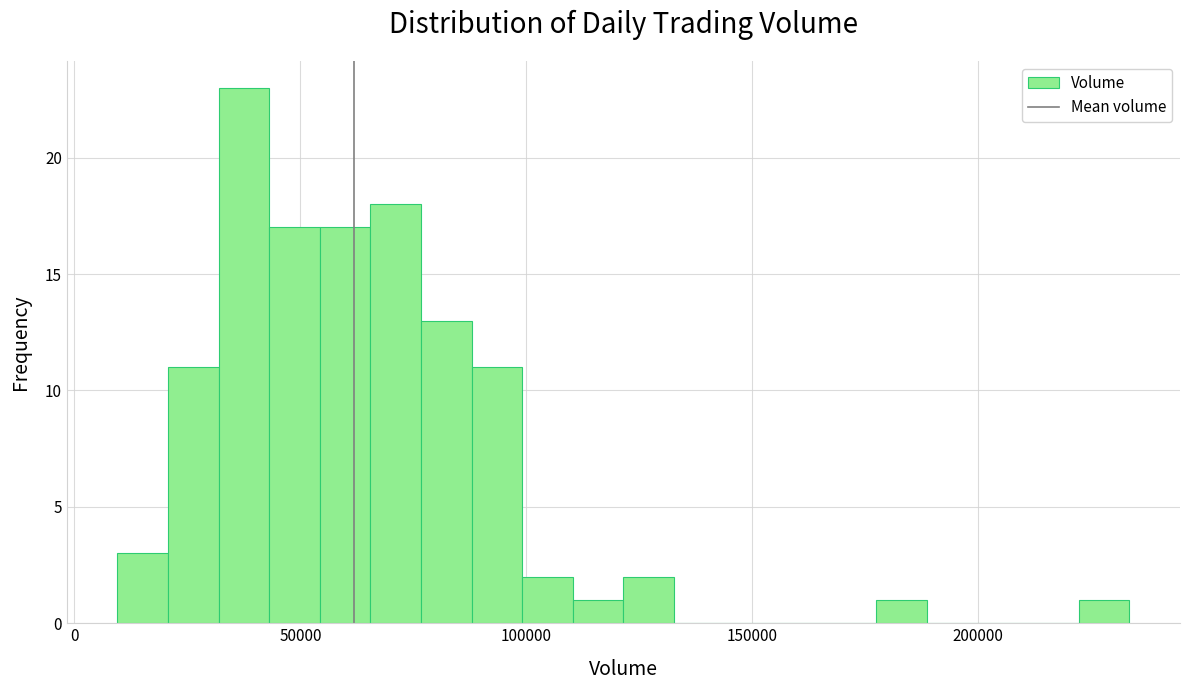

Around what value on the x-axis is the tallest bar? Give the approximate position of its centre, as read against the axis.

40000